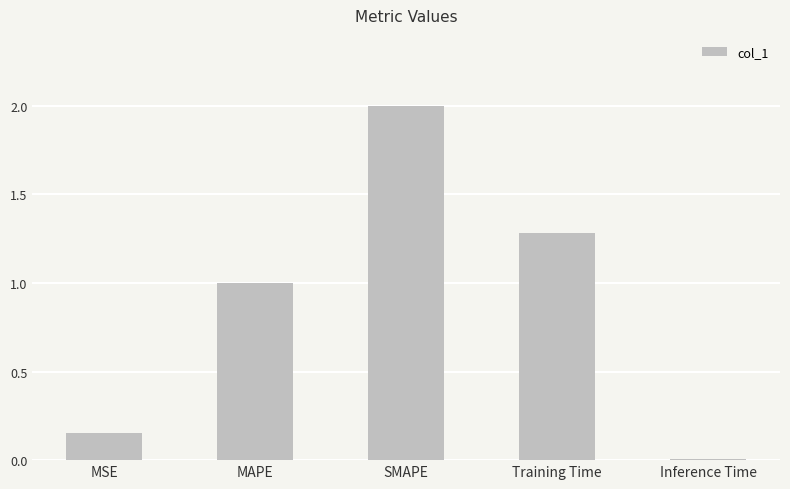

What is the label of the 1st bar from the right?

Inference Time